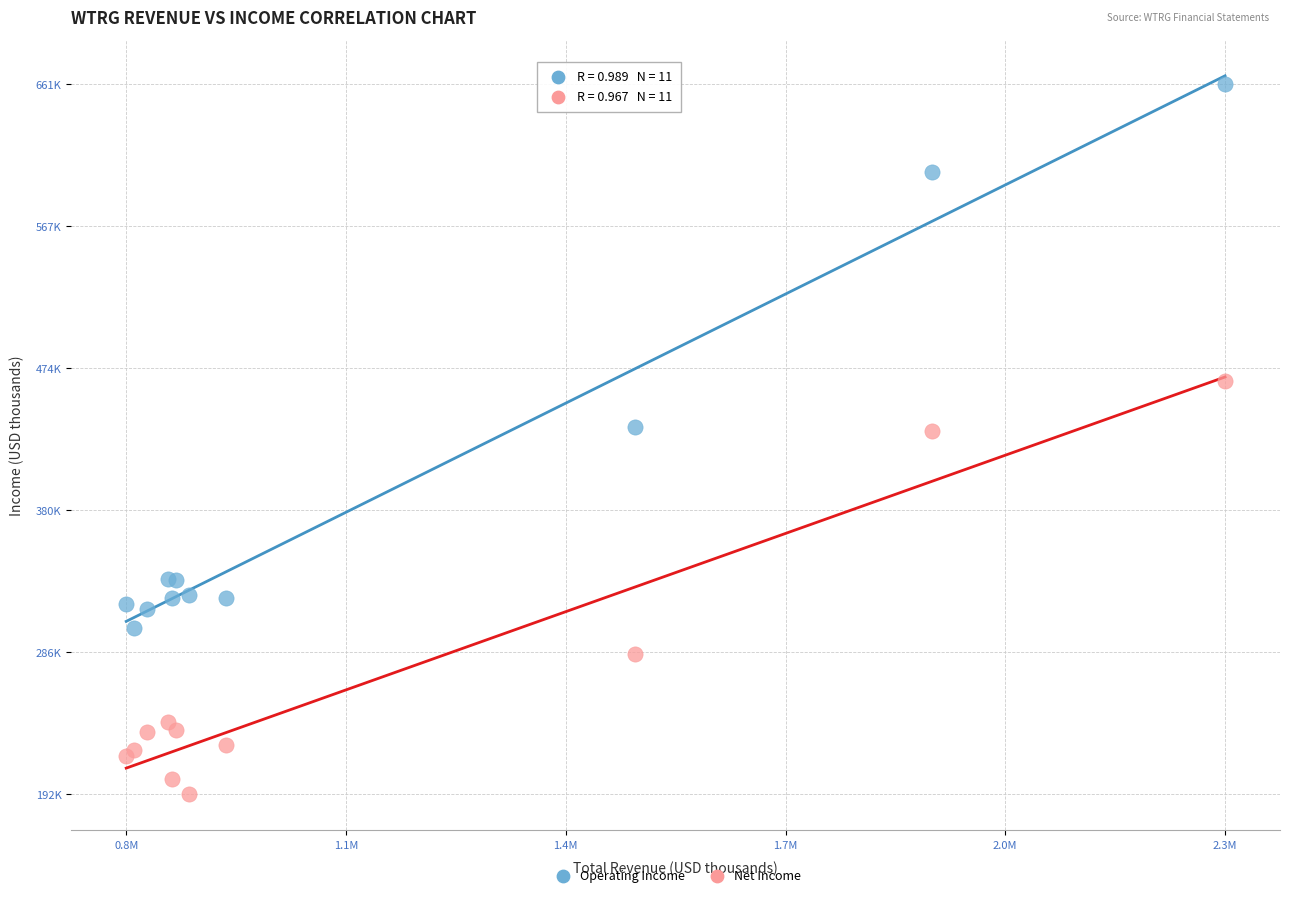

Which series reaches the minimum Y coordinate?

Net Income